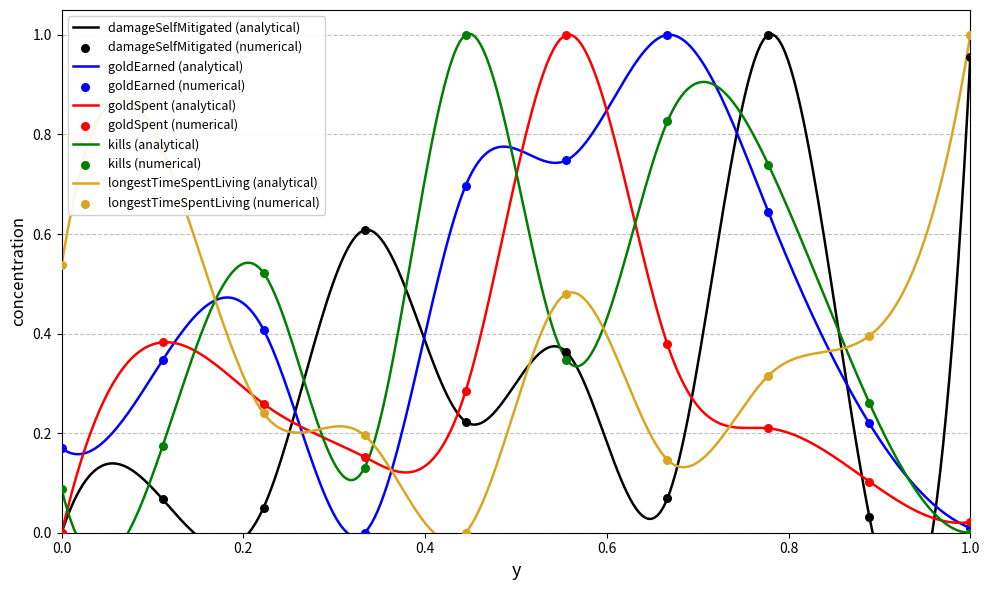

Is the value of longestTimeSpentLiving at 7 greater than the value of goldEarned at 0.2?

No